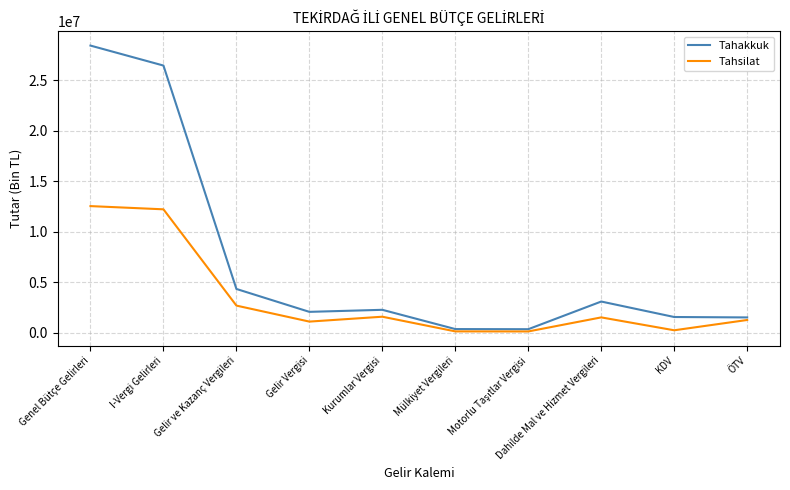

Is this an area chart (filled region under the line)?

No